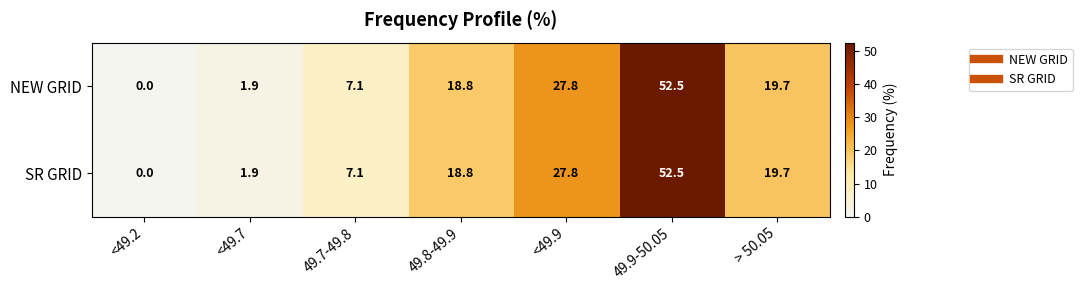

What is the average value of the SR GRID series?

18.3